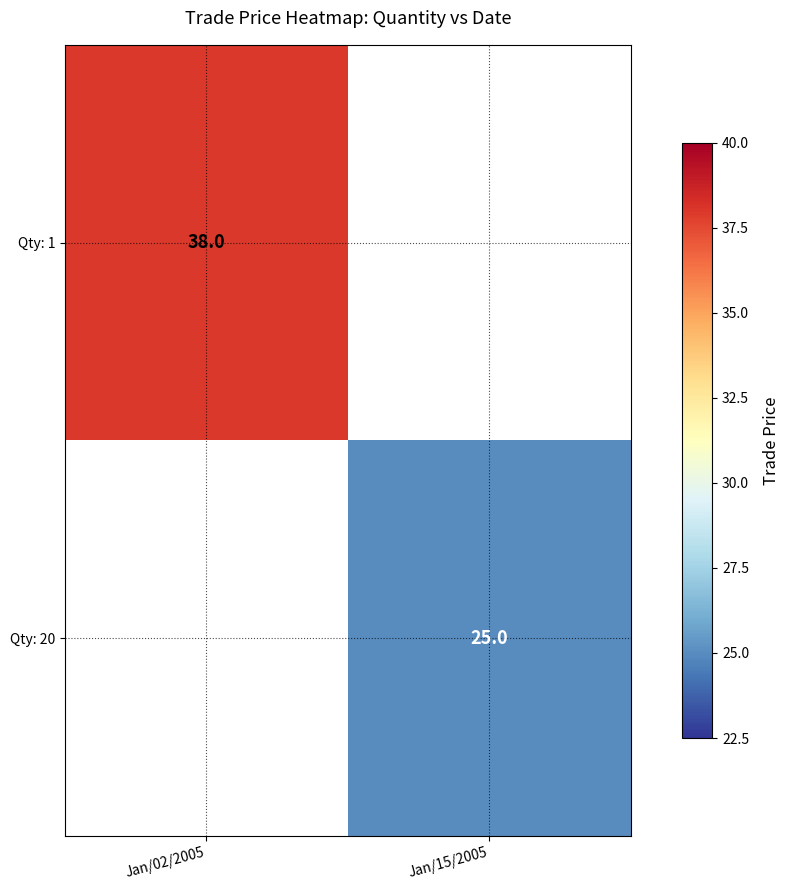

Count the number of data series in this chart.

2